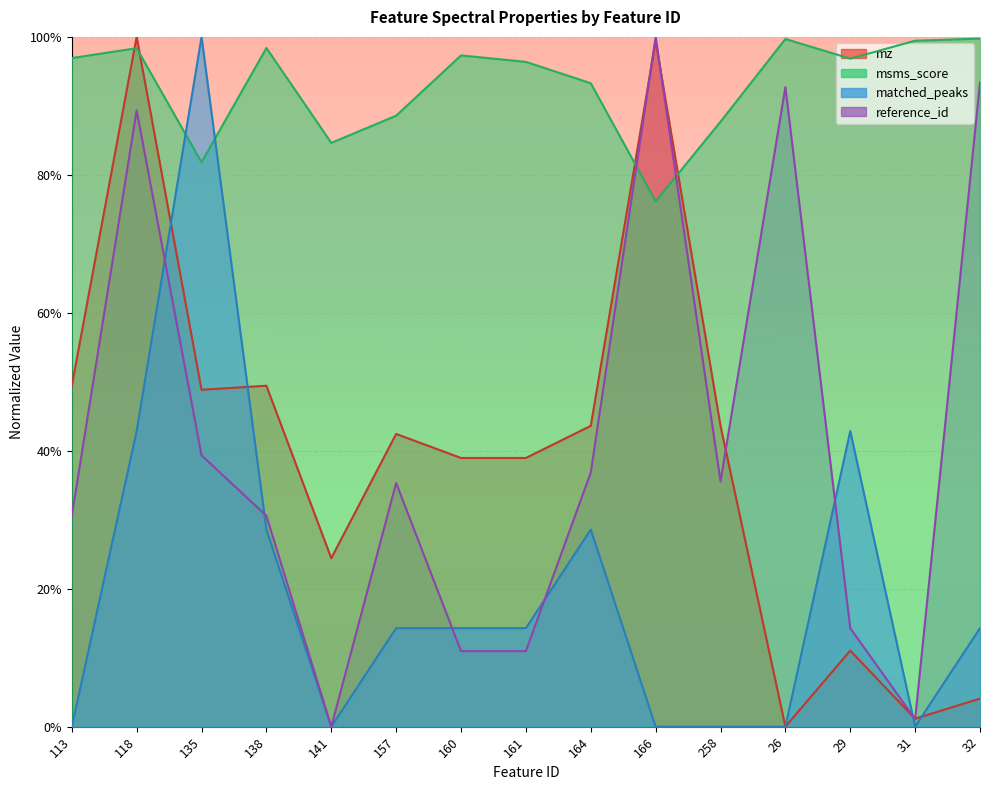

Reading left to right, list all the values displayed in this chart.

mz: 0.5	1.0	0.5	0.5	0.2	0.4	0.4	0.4	0.4	1.0	0.4	0.0	0.1	0.0	0.0
msms_score: 1.0	1.0	0.8	1.0	0.8	0.9	1.0	1.0	0.9	0.8	0.9	1.0	1.0	1.0	1.0
matched_peaks: 0.0	0.4	1.0	0.3	0.0	0.1	0.1	0.1	0.3	0.0	0.0	0.0	0.4	0.0	0.1
reference_id: 0.3	0.9	0.4	0.3	0.0	0.4	0.1	0.1	0.4	1.0	0.4	0.9	0.1	0.0	0.9